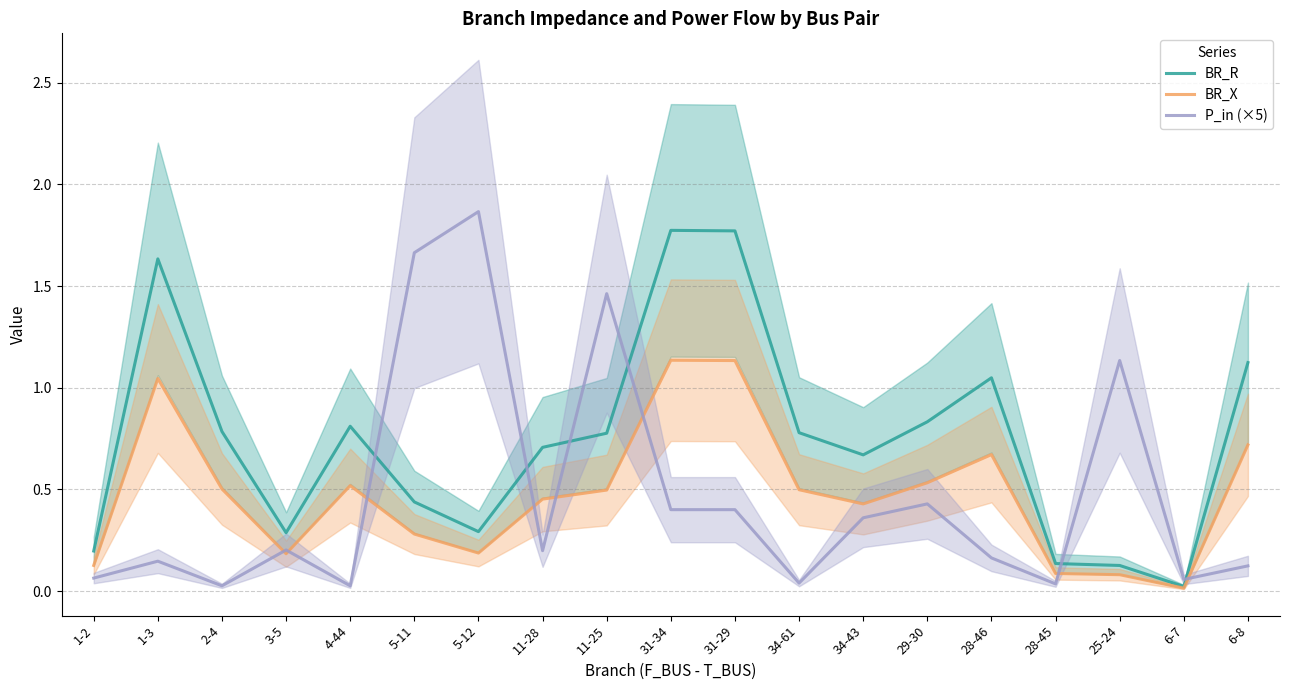

Where is P_in (×5) nearest to the value 0?

4-44